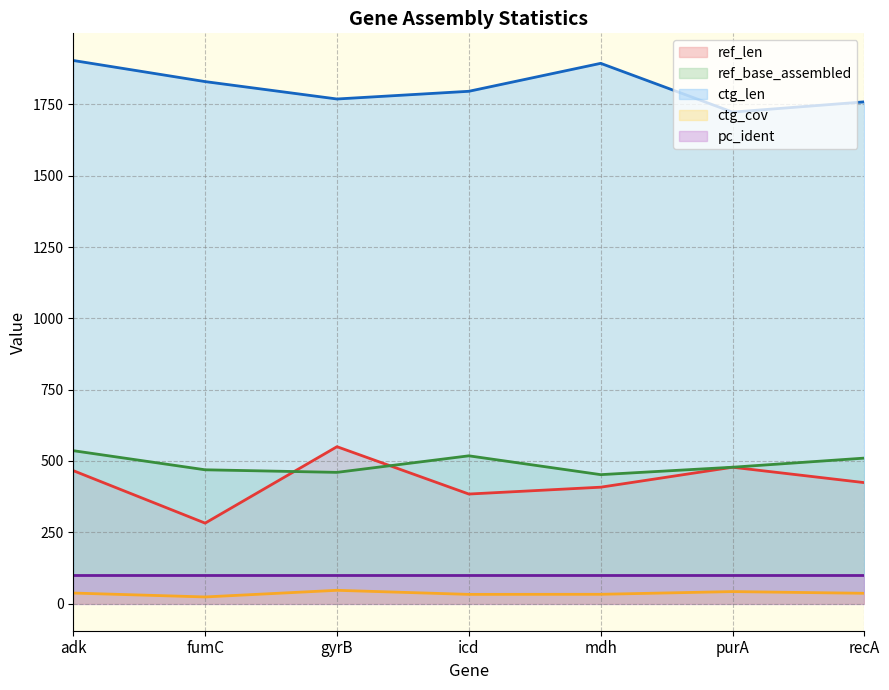

The value of ref_len at recA is 424.0. True or false?

True